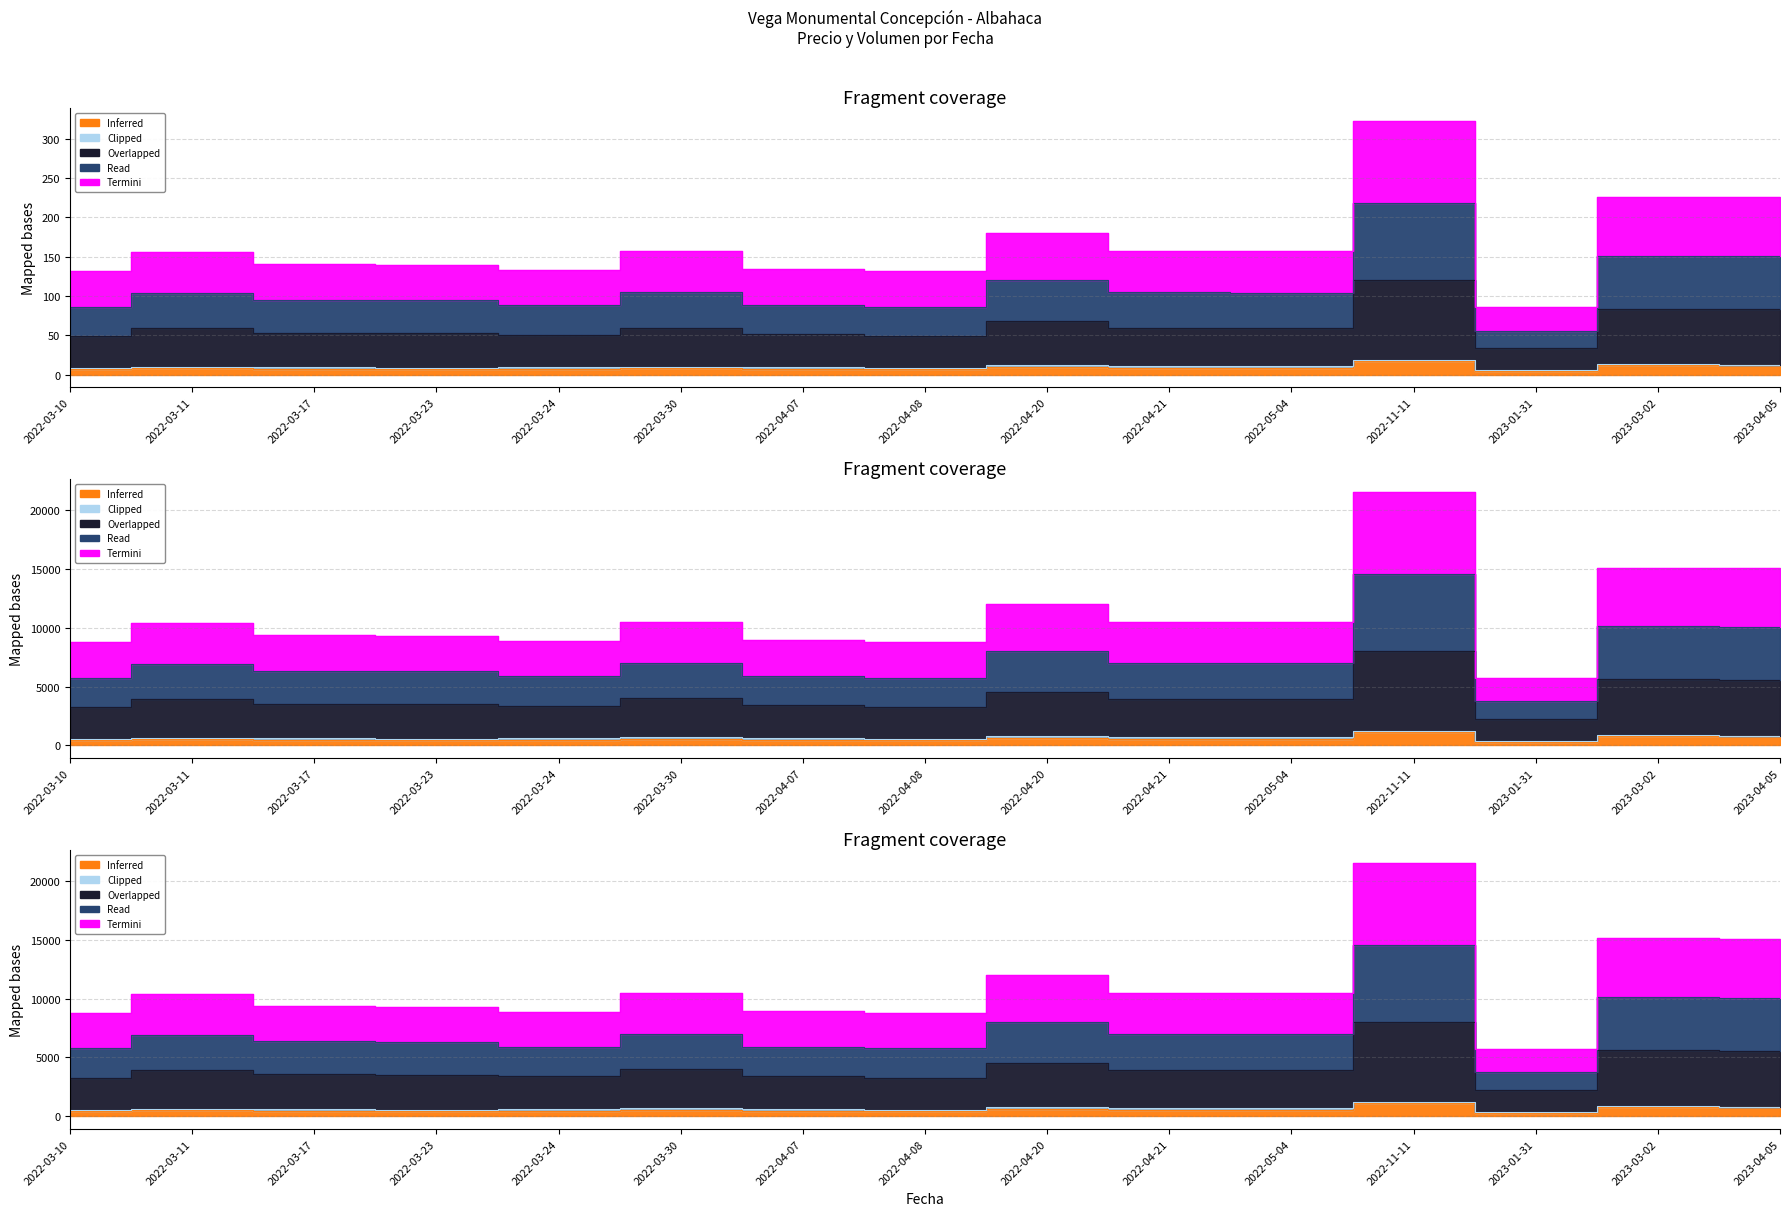

The Inferred series shows 2.3 at 2023-01-31. True or false?

False